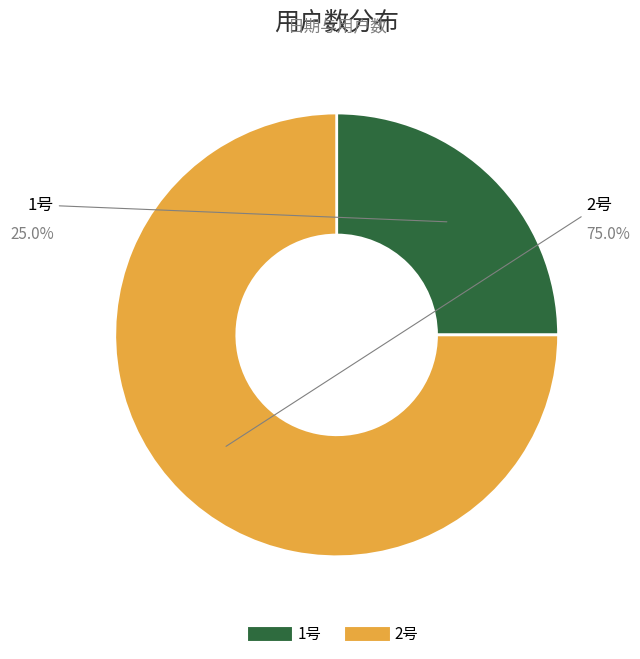

To the nearest percent, what portion does 1号 represent?

25%